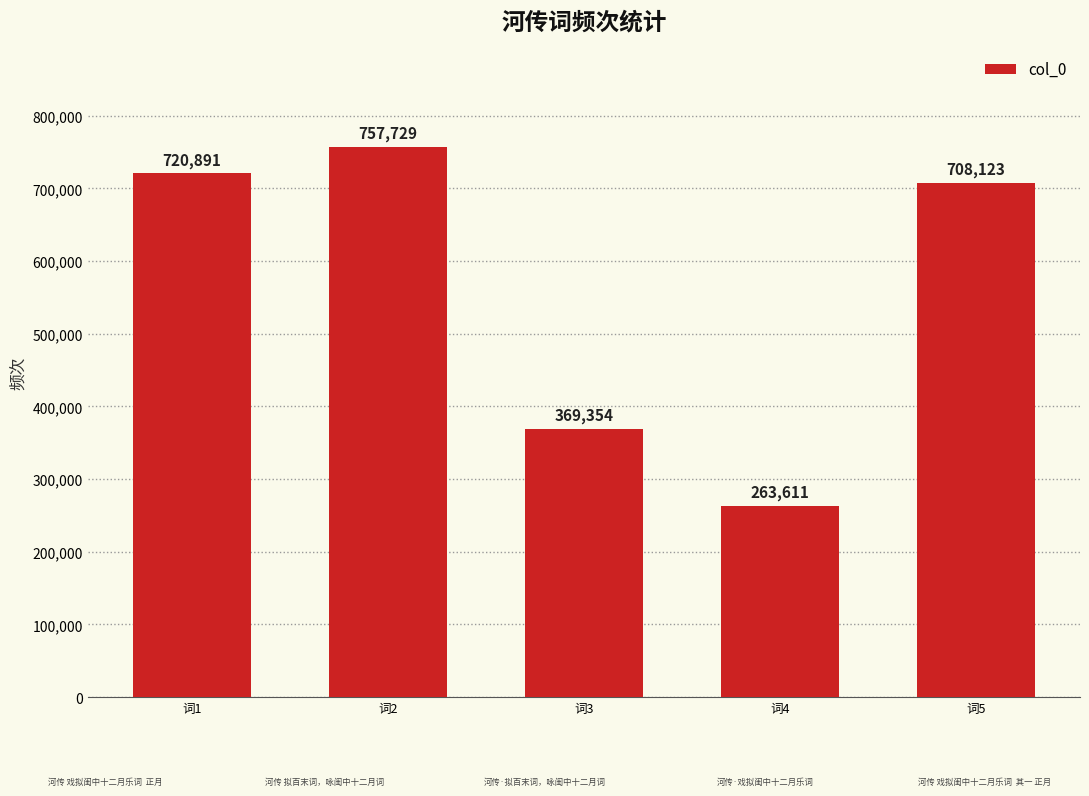

What is the difference between the values at 词1 and 词4?

457280